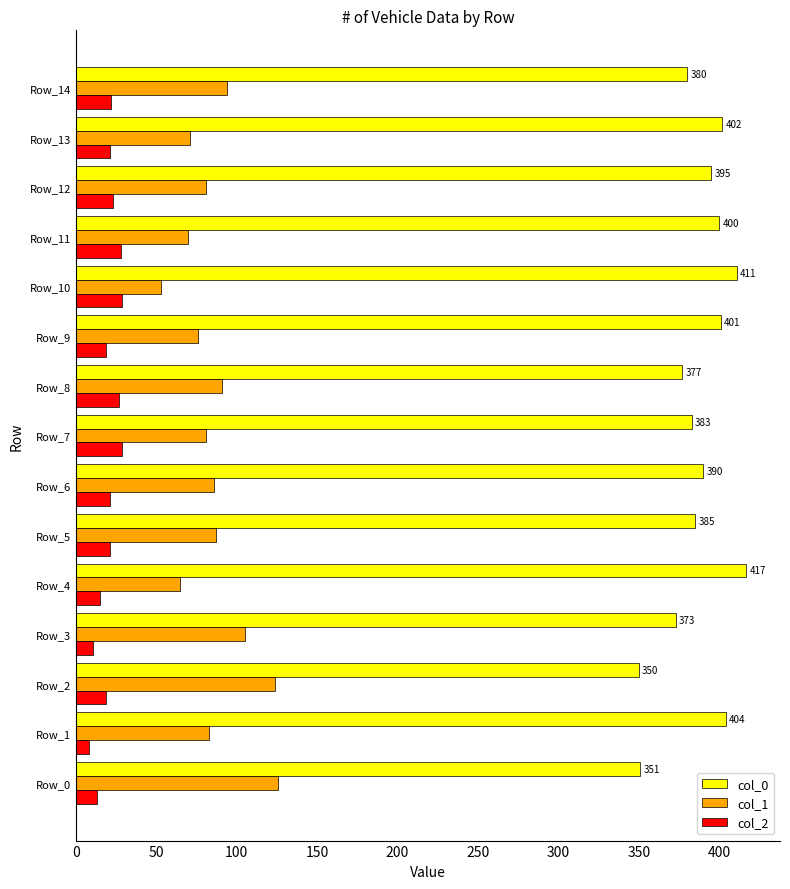

What is the lowest value of the col_0 series?

350